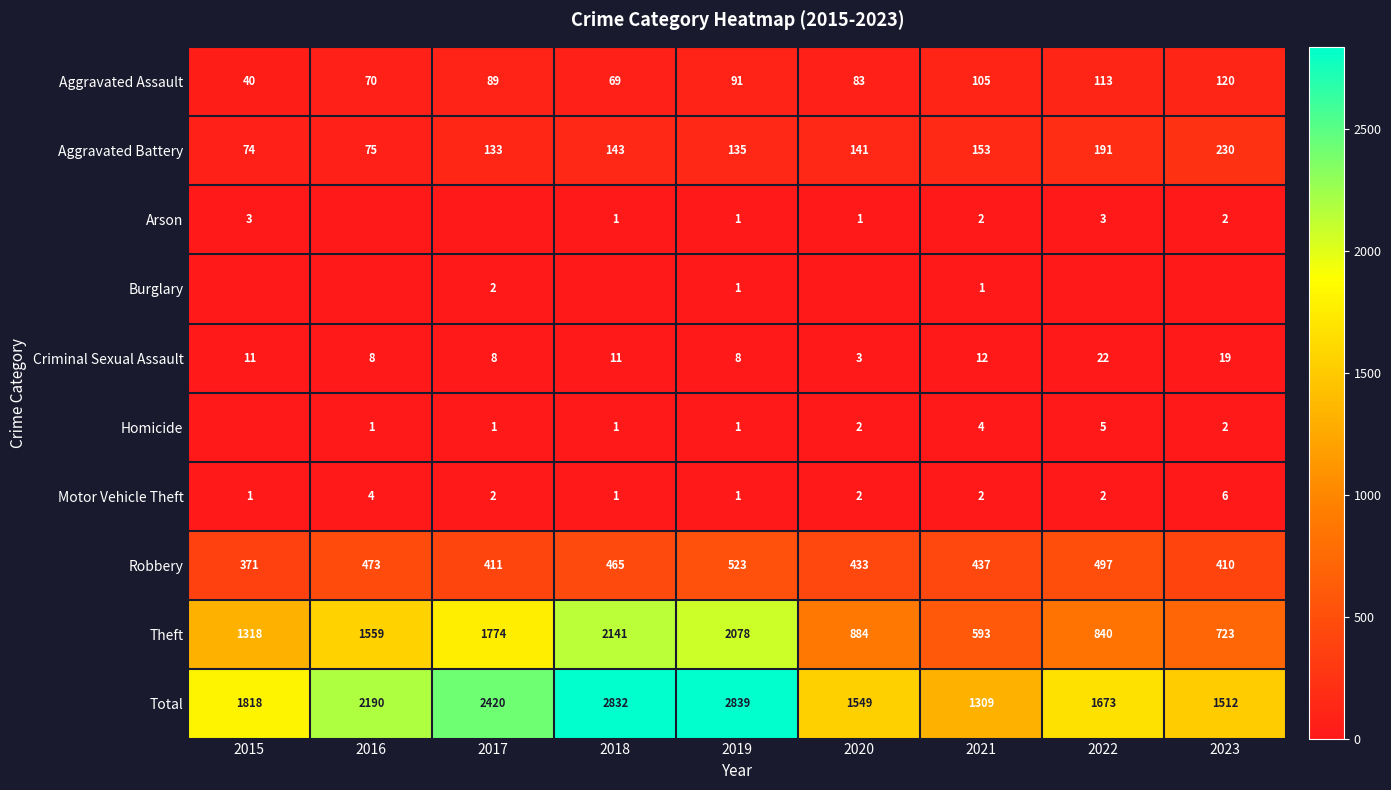

The Criminal Sexual Assault series shows 4 at 2016. True or false?

False